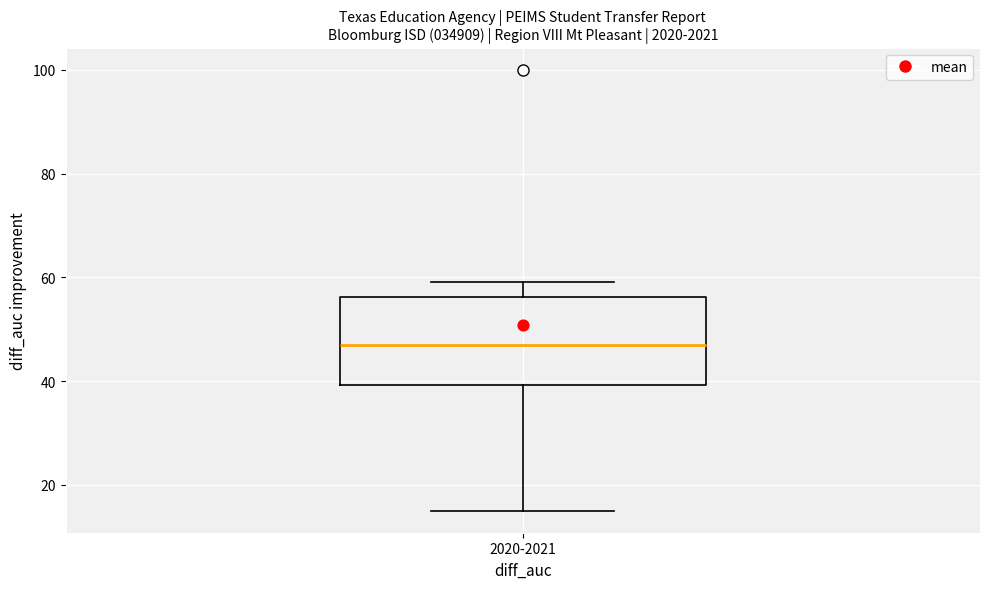

Where does the lower whisker of the box for 2020-2021 end on the y-axis? The values are not printed on the chart, so give them approximately, as read against the axis.

16